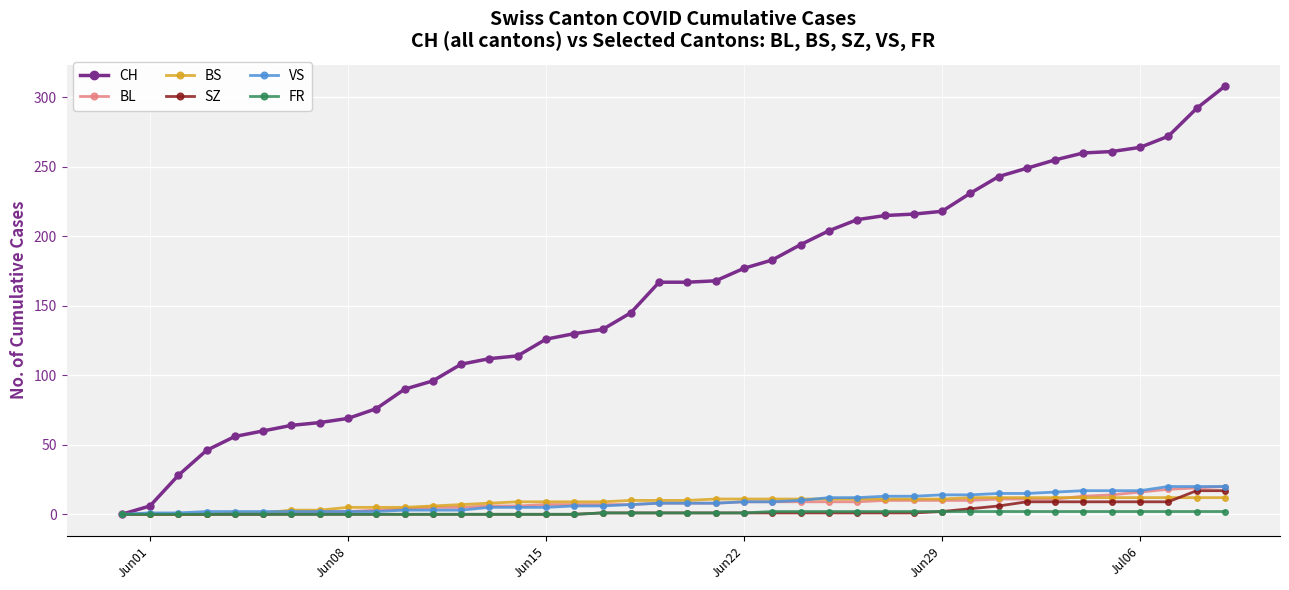

What is the value of the BL point at the 40th from the left?

20